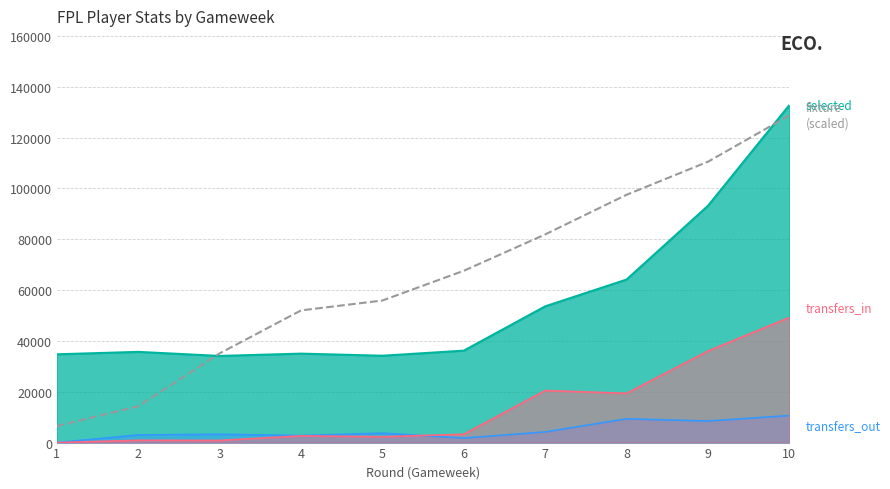

At which category is the sum across all series the highest?

10